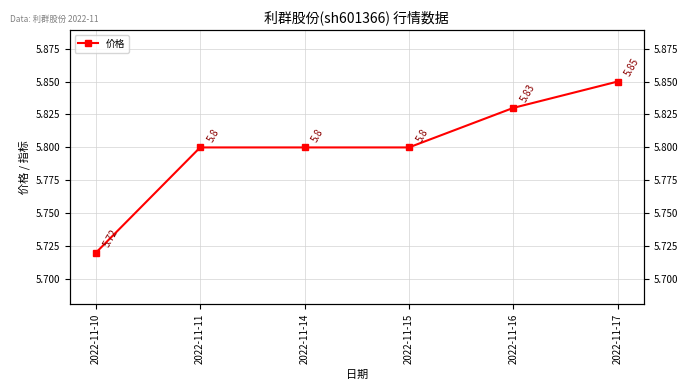

True or false: the data shows 5.8 at 2022-11-14.

True